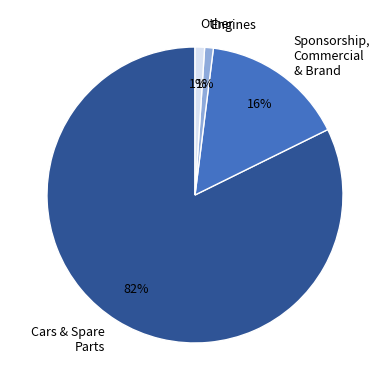

To the nearest percent, what is the difference between the largest and smallest slice percentages?

81%